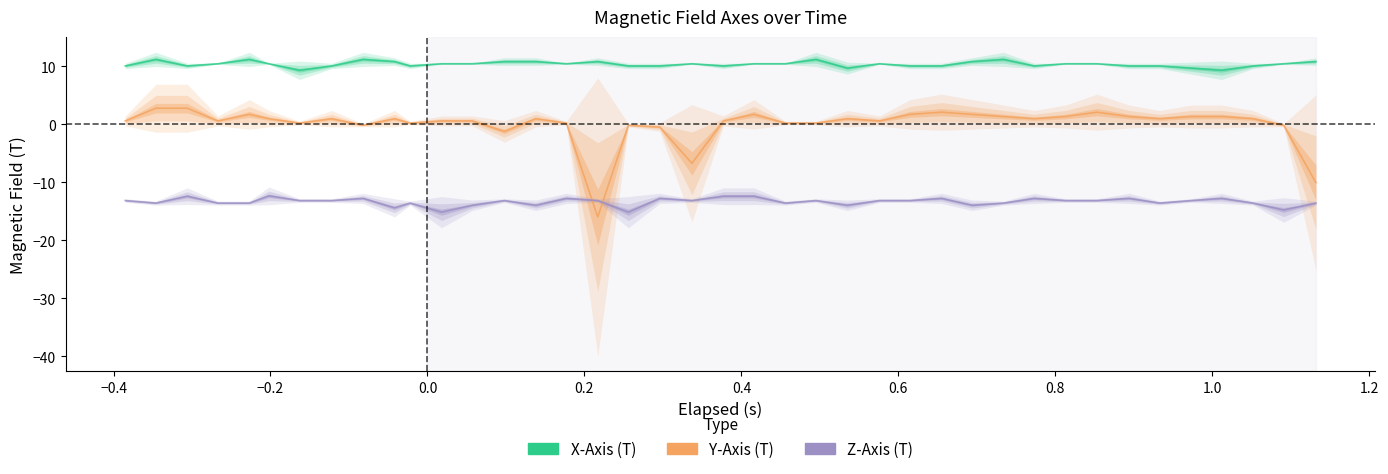

Reading right to left, transcribe all the data shown in this chart.

X-Axis (T): 10.8	10.4	10.1	9.3	9.7	10.1	10.1	10.4	10.4	10.1	11.2	10.8	10.1	10.1	10.4	9.7	11.2	10.4	10.4	10.1	10.4	10.1	10.1	10.8	10.4	10.8	10.8	10.4	10.4	10.1	10.8	11.2	10.1	9.3	10.4	11.2	10.4	10.1	11.2	10.1
Y-Axis (T): -10.0	-0.2	1.0	1.3	1.3	1.0	1.3	2.1	1.3	1.0	1.3	1.7	2.1	1.7	0.6	1.0	0.2	0.2	1.7	0.6	-6.7	-0.5	-0.2	-16.0	0.2	1.0	-1.2	0.6	0.6	0.2	1.0	-0.2	1.0	0.2	1.0	1.7	0.6	2.8	2.8	0.6
Z-Axis (T): -13.6	-14.8	-13.6	-12.8	-13.1	-13.6	-12.8	-13.1	-13.1	-12.8	-13.6	-14.0	-12.8	-13.1	-13.1	-14.0	-13.1	-13.6	-12.4	-12.4	-13.1	-12.8	-15.1	-13.1	-12.8	-14.0	-13.1	-14.0	-15.1	-13.6	-14.4	-12.8	-13.1	-13.1	-12.3	-13.6	-13.6	-12.4	-13.6	-13.1